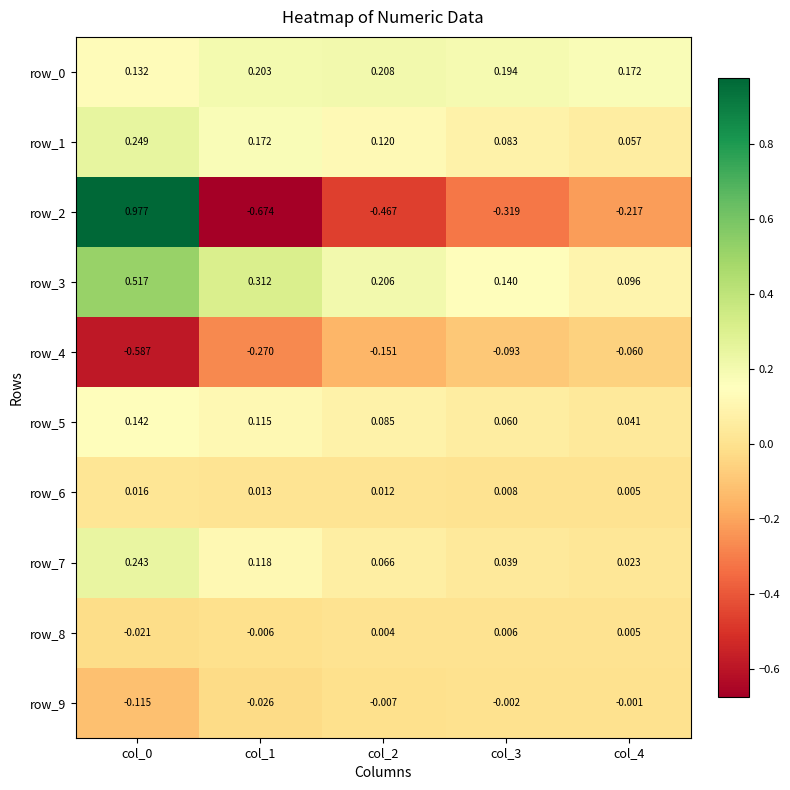

Rank the series by their maximum value, from lowest to highest.

row_4, row_9, row_8, row_6, row_5, row_0, row_7, row_1, row_3, row_2